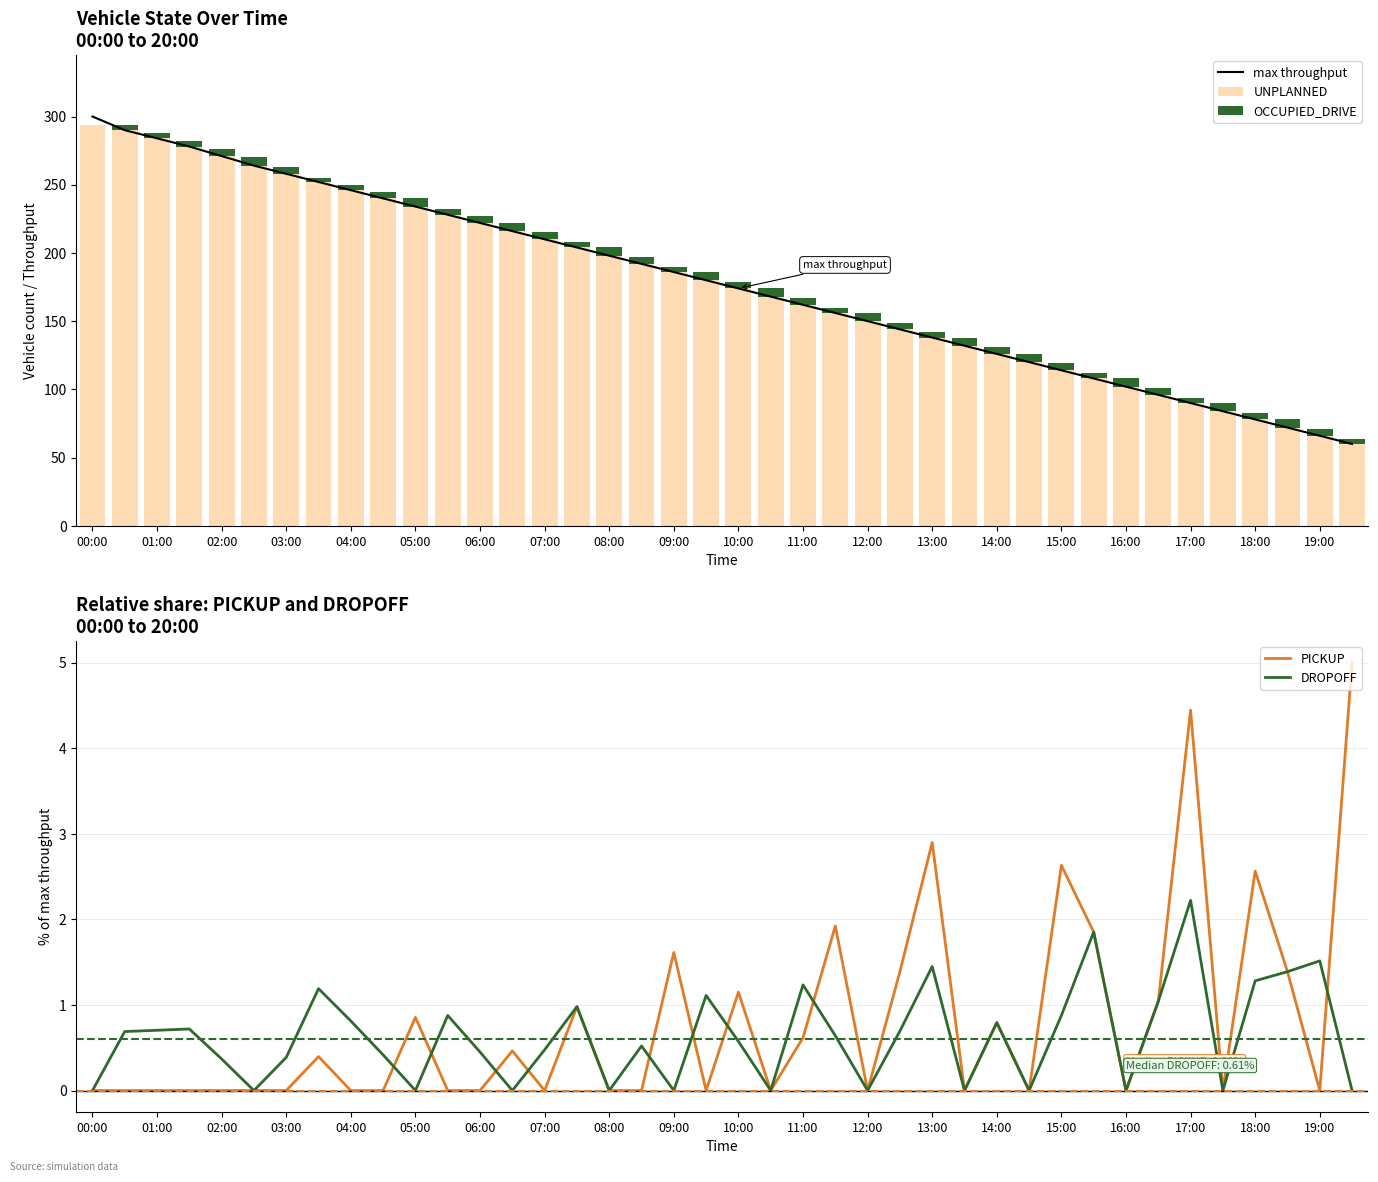

What is the value of the UNPLANNED bar at the 16th from the left?

204.0